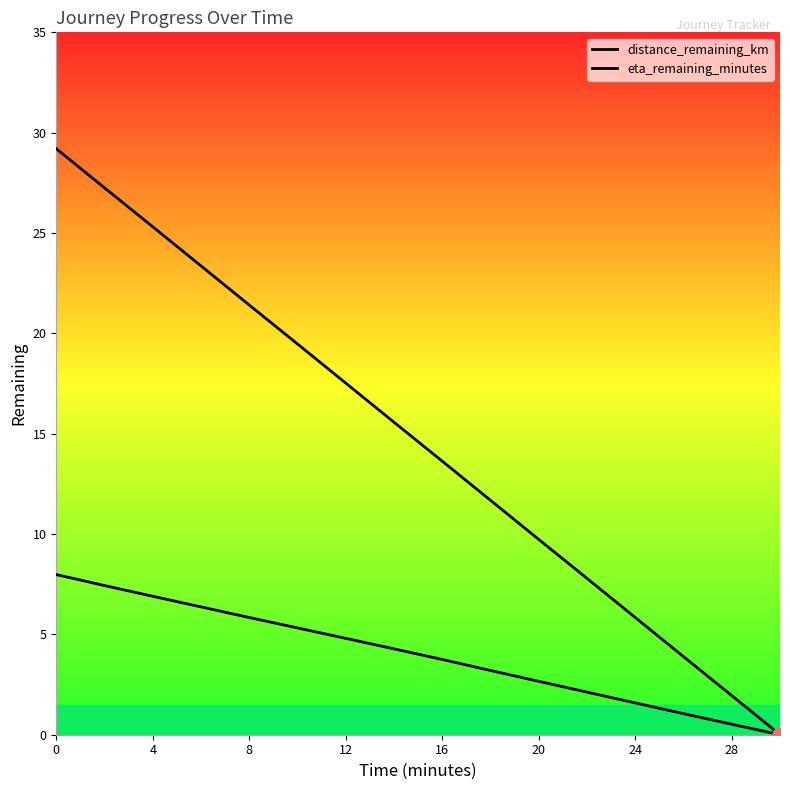

Which series reaches the minimum Y coordinate?

distance_remaining_km